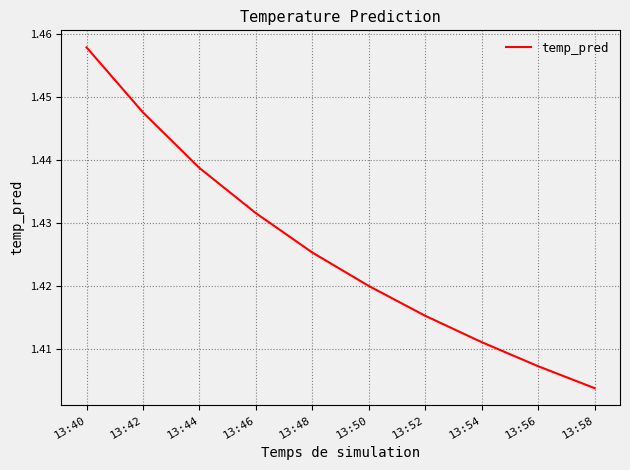

List the labels in order of value, largest first.

13:40, 13:42, 13:44, 13:46, 13:48, 13:50, 13:52, 13:54, 13:56, 13:58